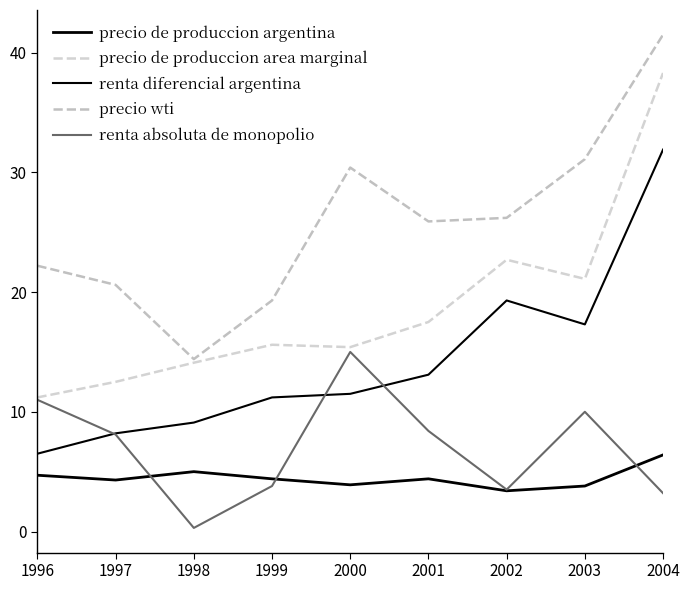

Rank the categories by precio wti value from highest to lowest.

2004, 2003, 2000, 2002, 2001, 1996, 1997, 1999, 1998